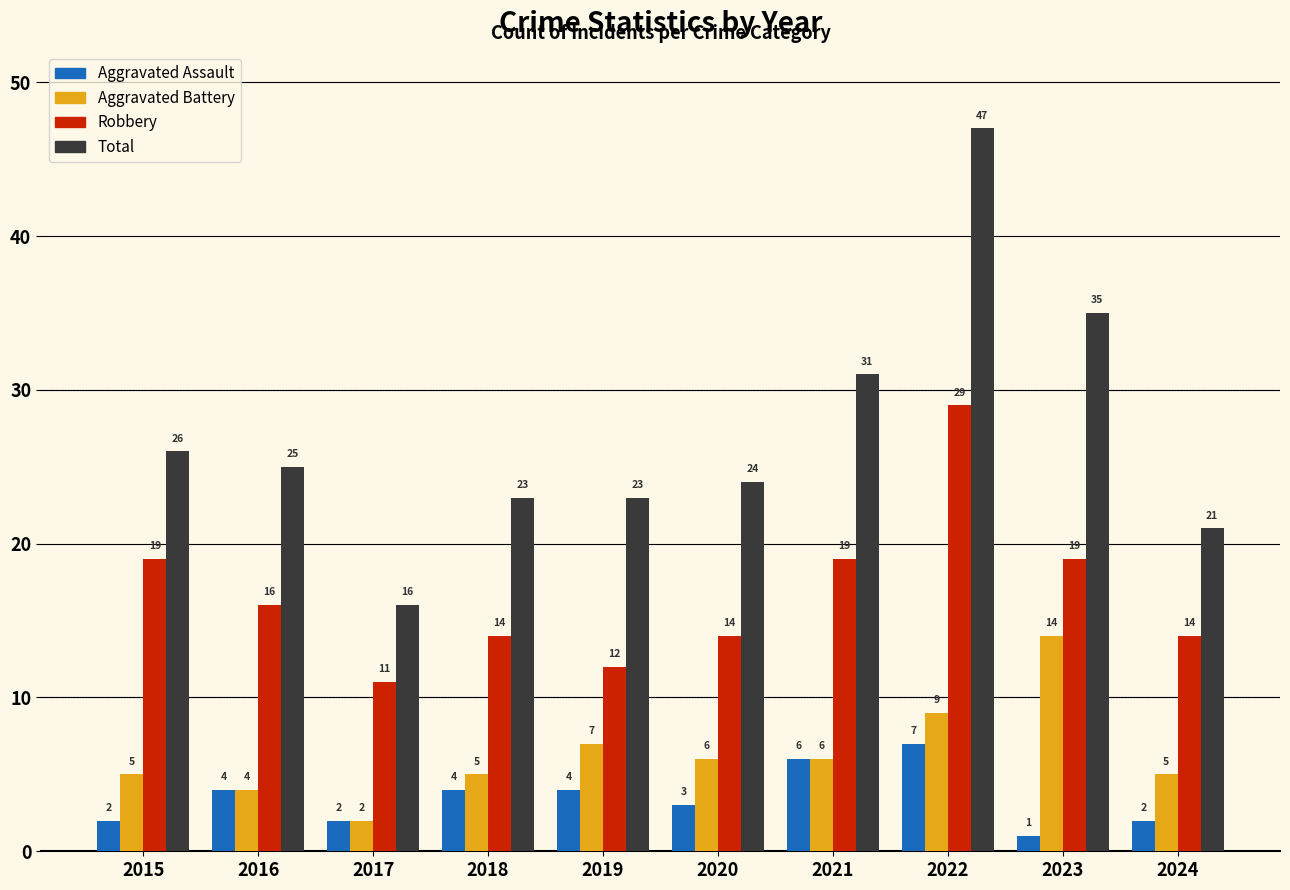

Where does the Robbery series first go above 16?

2015